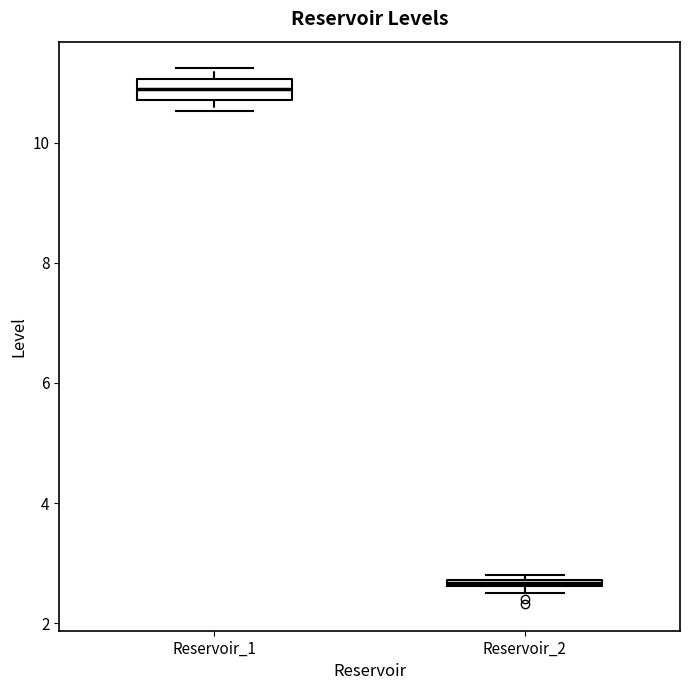

Where is the upper edge of the box for Reservoir_2 on the y-axis? The values are not printed on the chart, so give them approximately, as read against the axis.

2.8